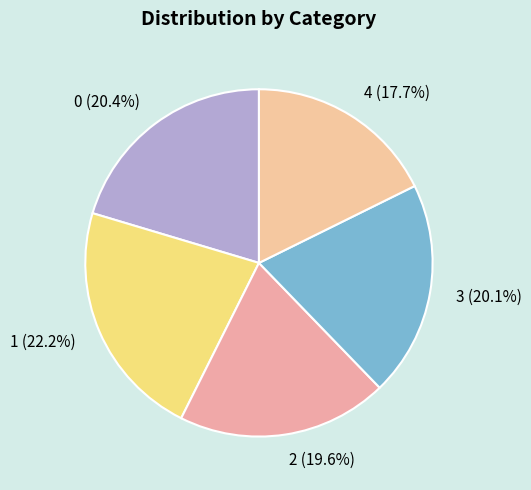

Is there a majority slice in this chart?

No